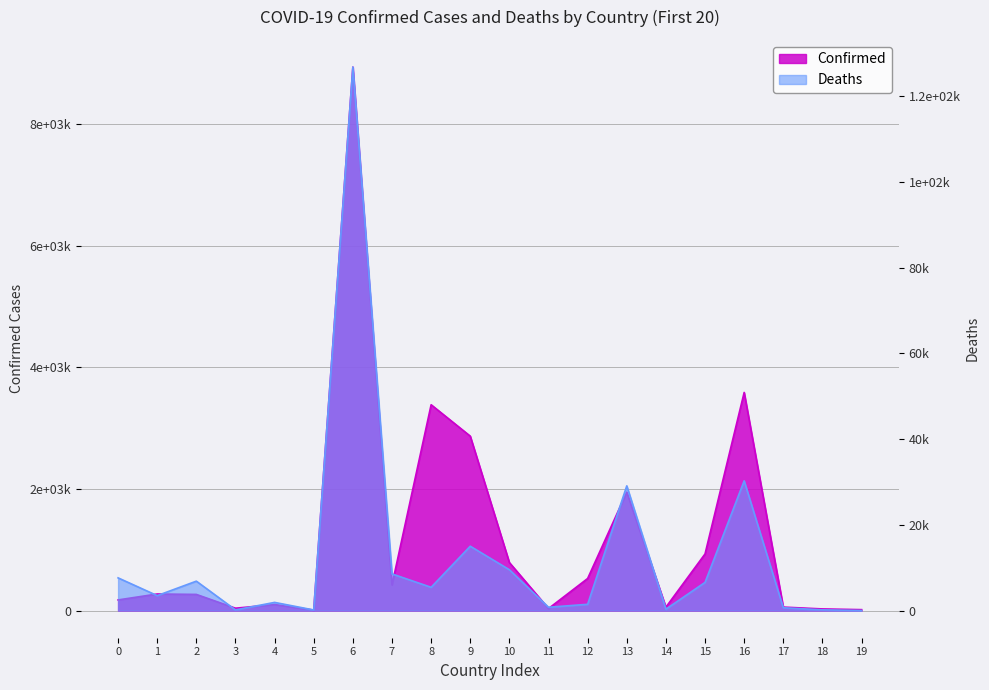

What is the value of the Deaths point at the 20th from the left?

7